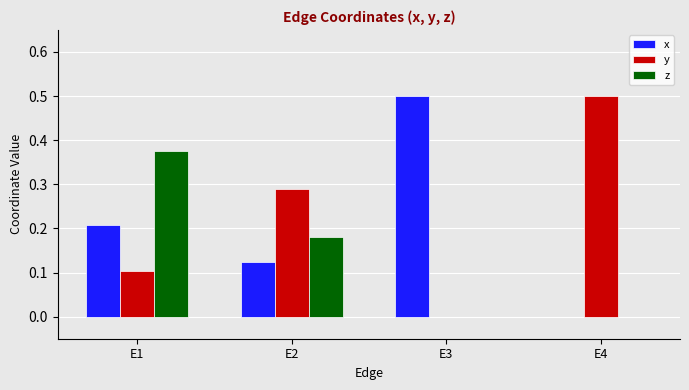

The y series shows -0.2 at E3. True or false?

False